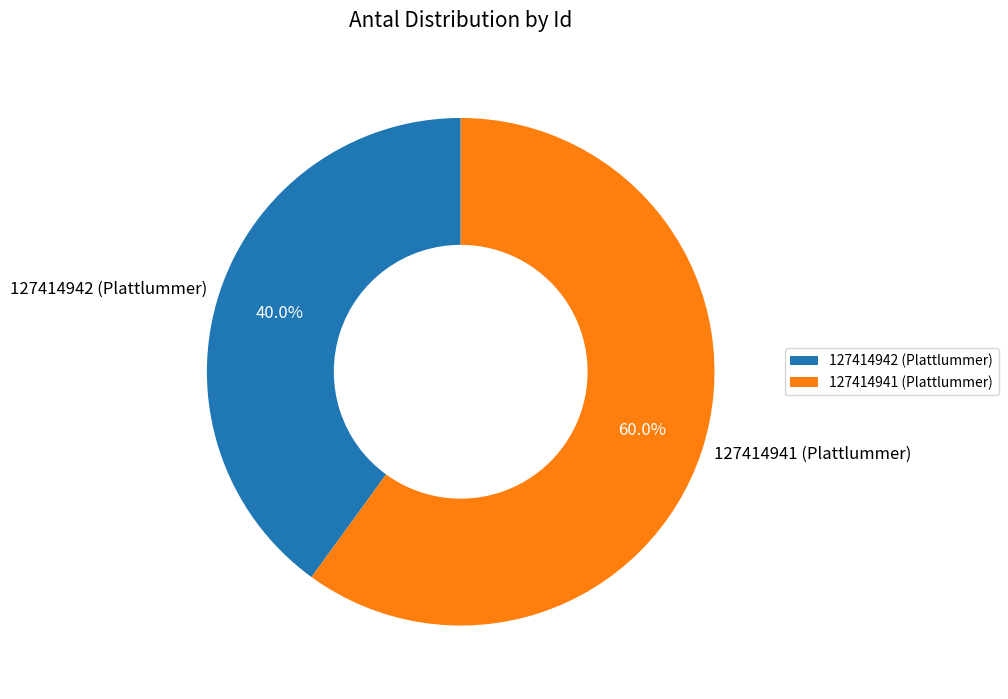

To the nearest percent, what percentage of the pie is 127414941 (Plattlummer)?

60%